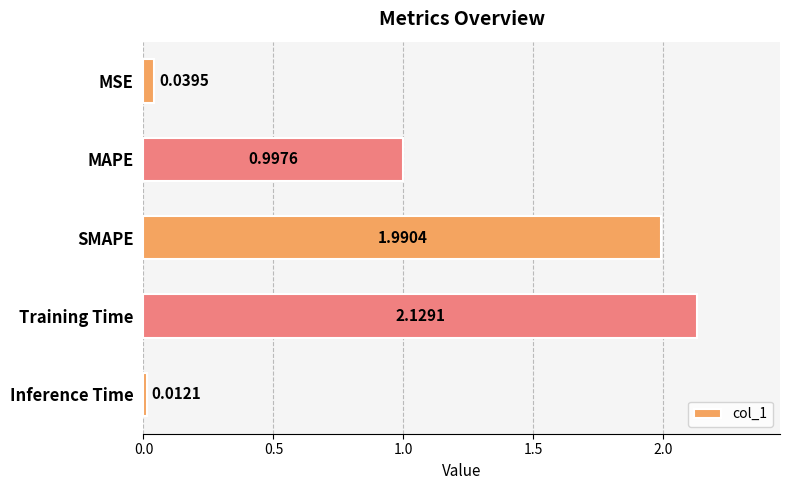

What is the change in value from SMAPE to Inference Time?

-2.0